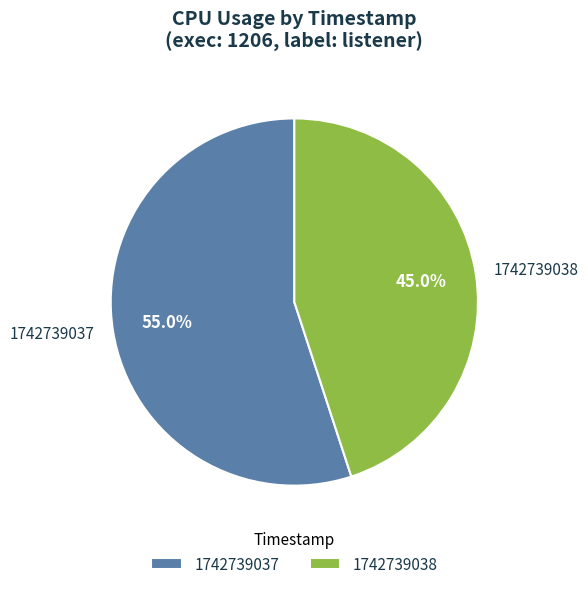

Count the number of slices in the pie.

2